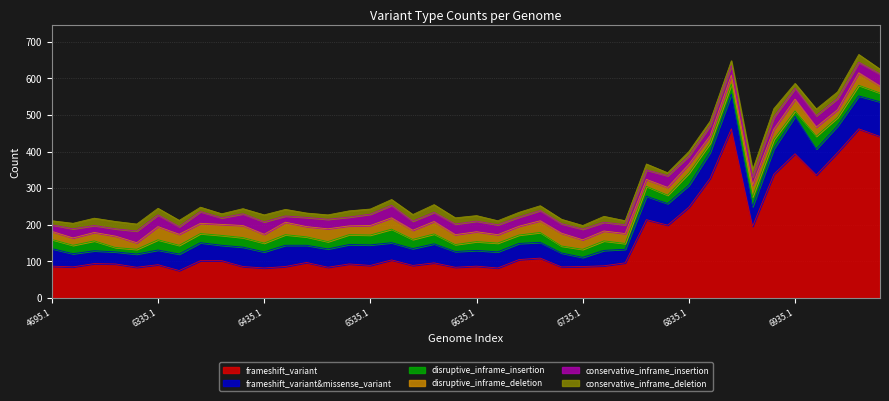

Does the chart display data point markers on the line(s)?

No